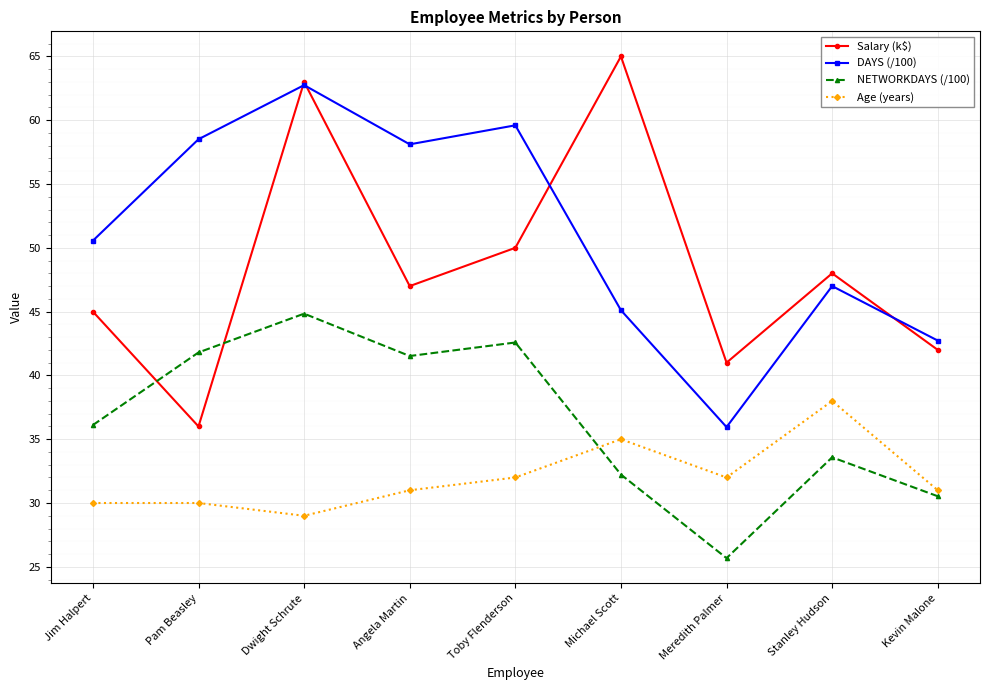

What is the spread (max minus min) of values at Jim Halpert?

20.6